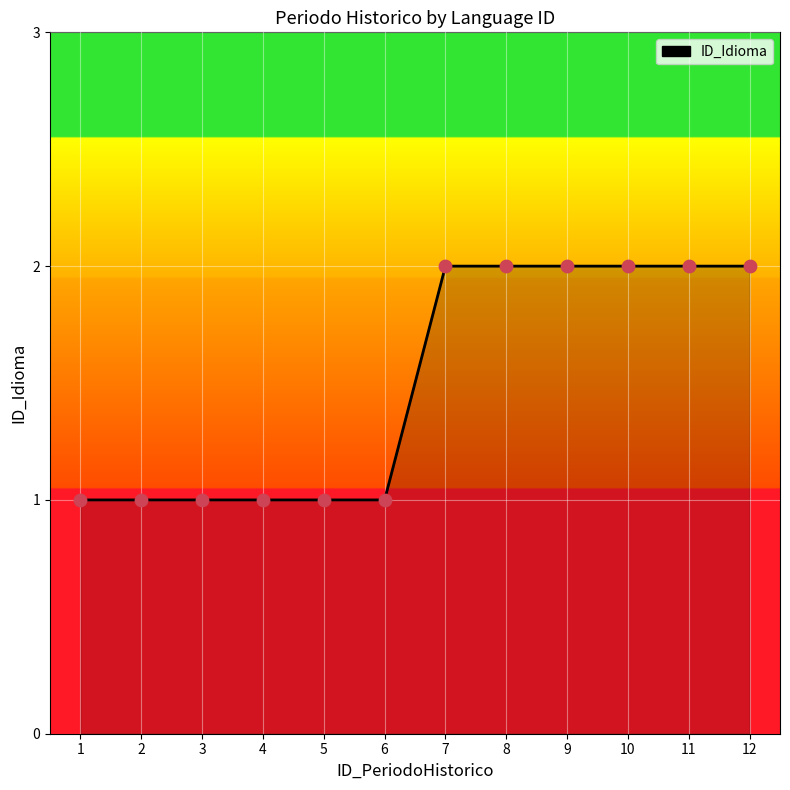

What is the change in value from 1 to 9?

+1